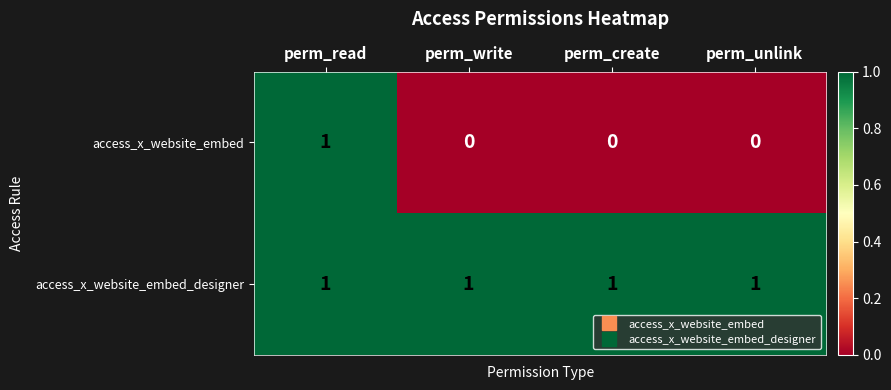

How many categories are shown in the chart?

4